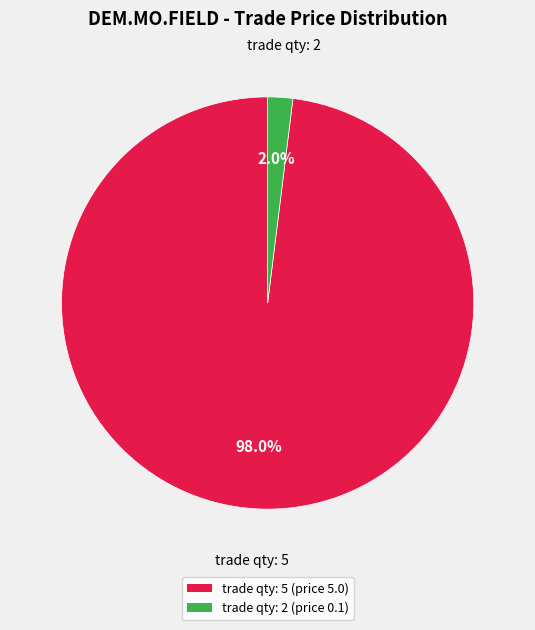

Which slice represents more than half of the pie?

trade qty: 5 (price 5.0)